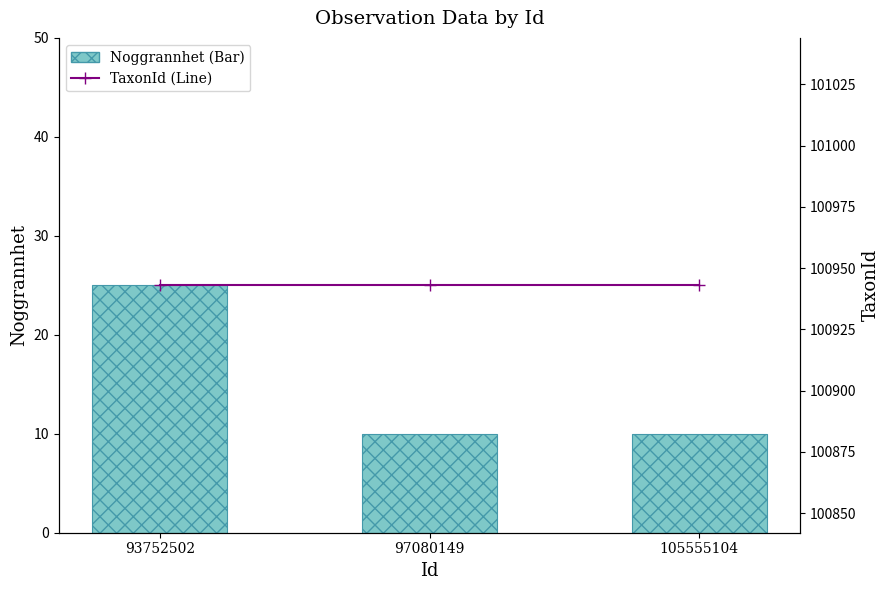

Count the number of categories in the chart.

3